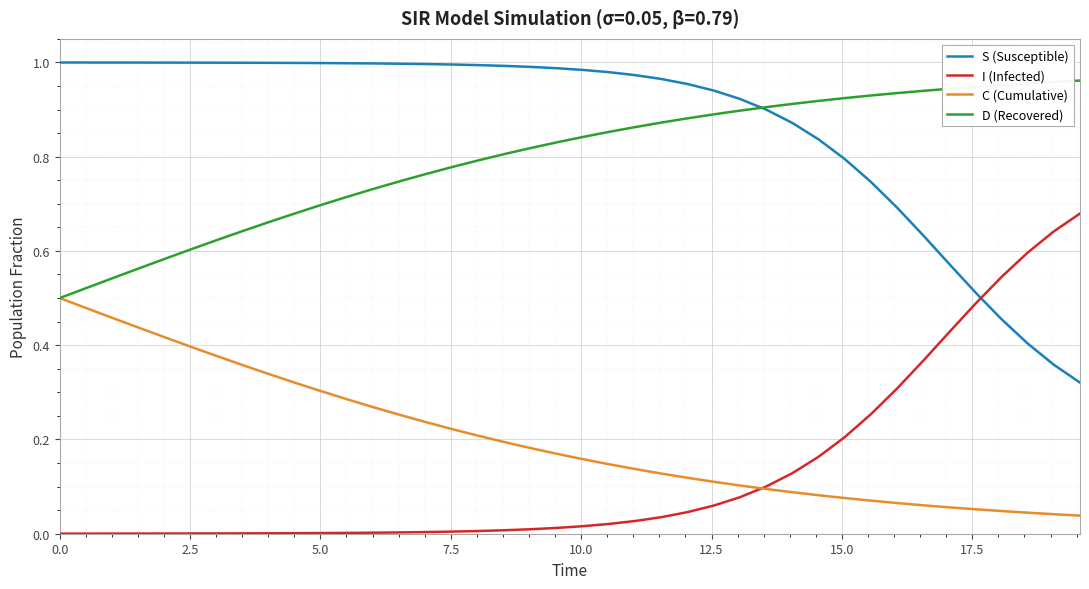

True or false: I (Infected) and D (Recovered) cross at least once.

False